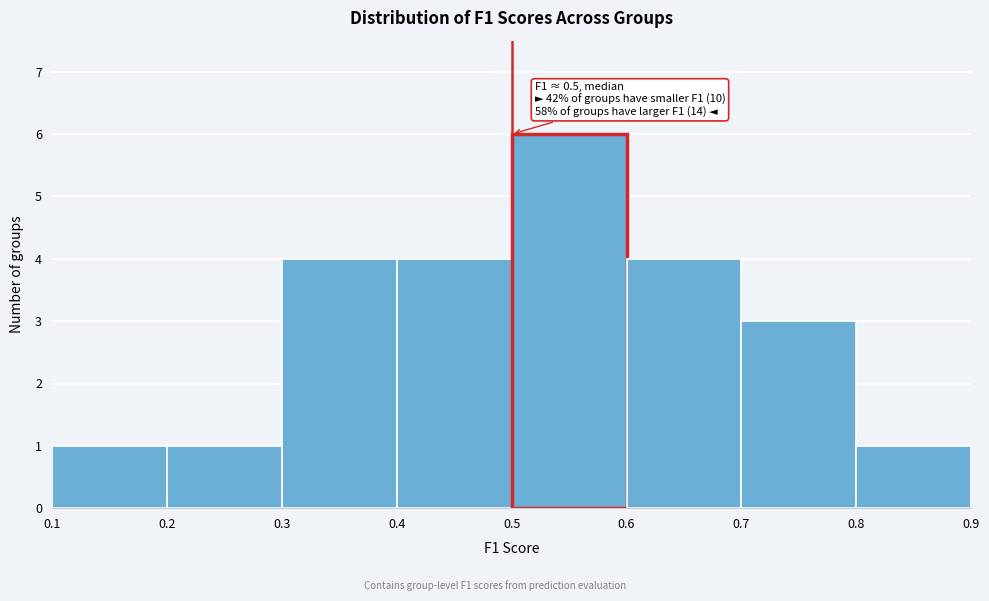

Over which range of the x-axis is the bar tallest?

0.5 to 0.6